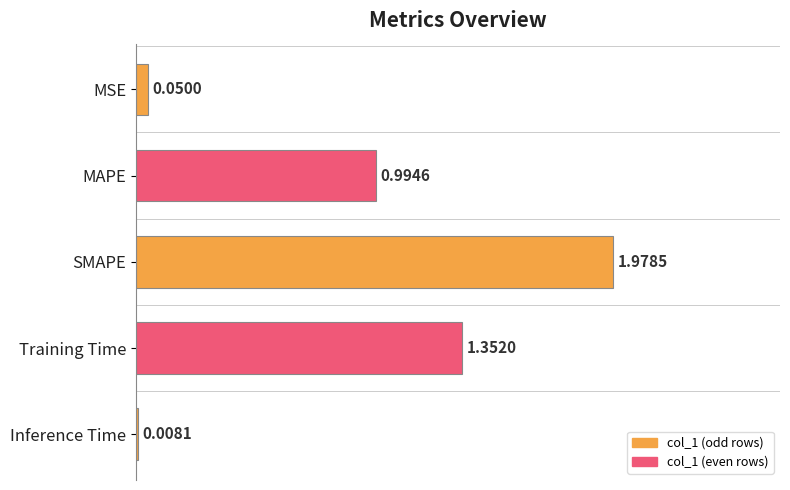

Rank the categories by value from lowest to highest.

Inference Time, MSE, MAPE, Training Time, SMAPE